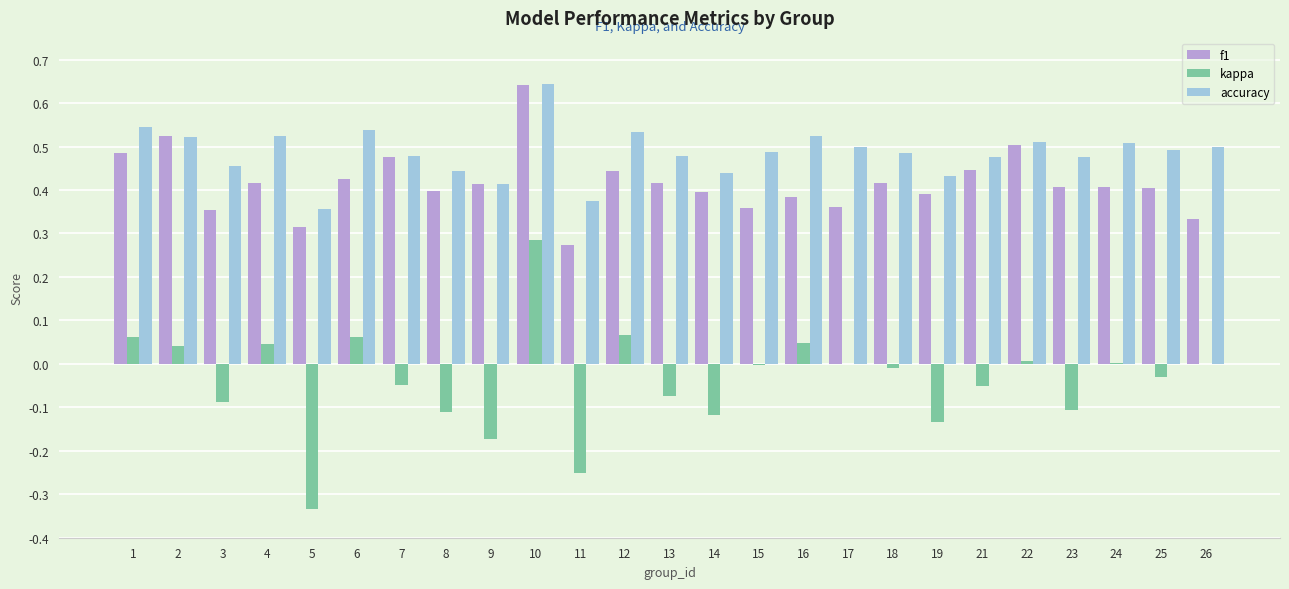

Between 11 and 15, which series saw the biggest shift?

kappa